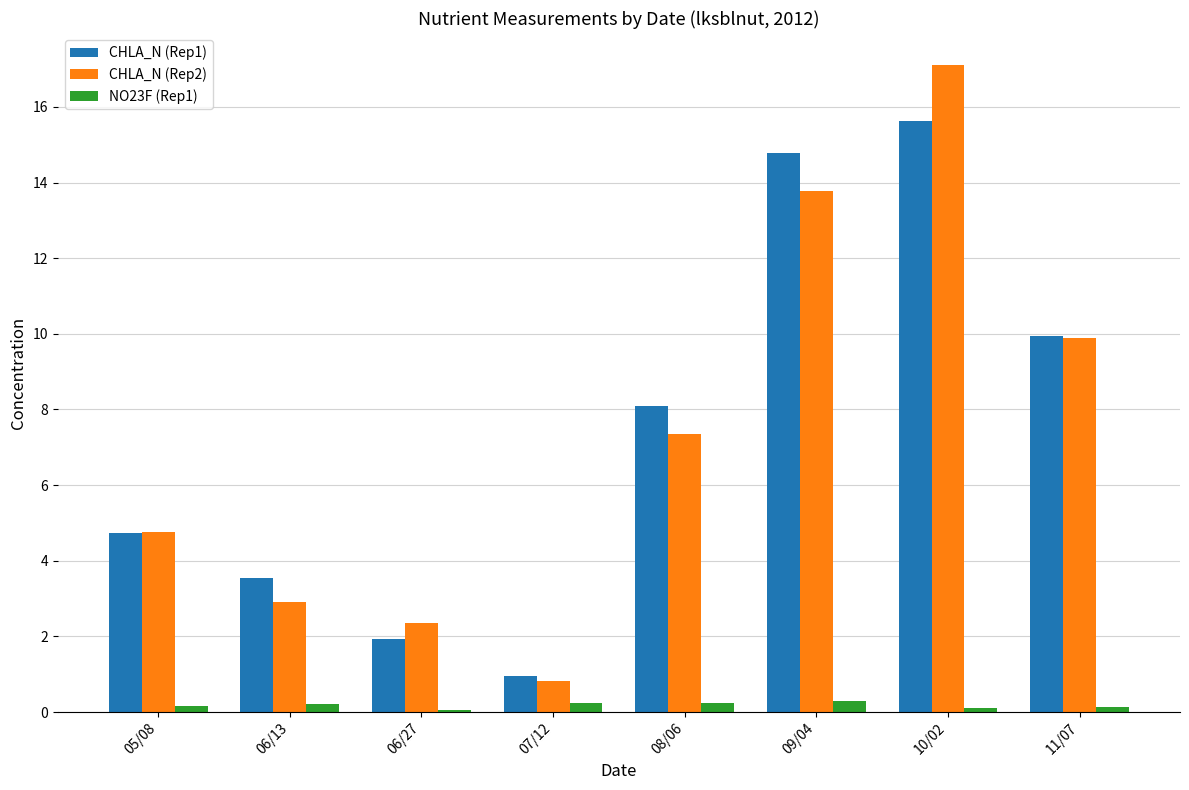

What is the difference between the CHLA_N (Rep2) values at 07/12 and 06/13?

2.1